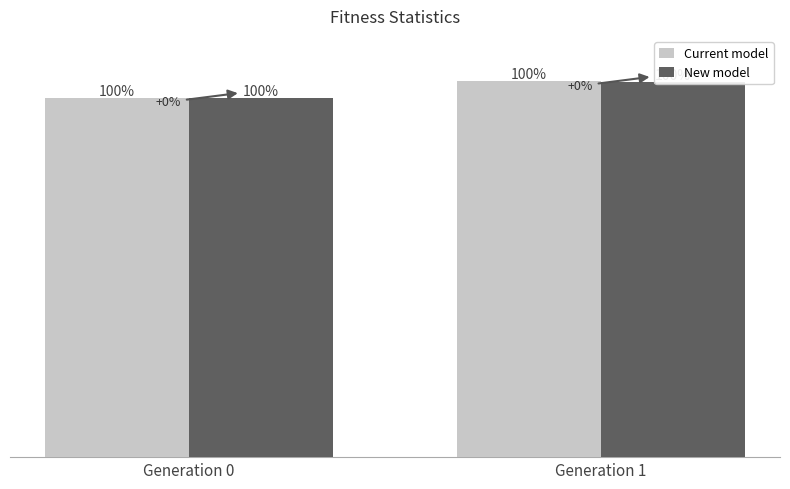

What are all the series names shown in the legend?

Current model, New model